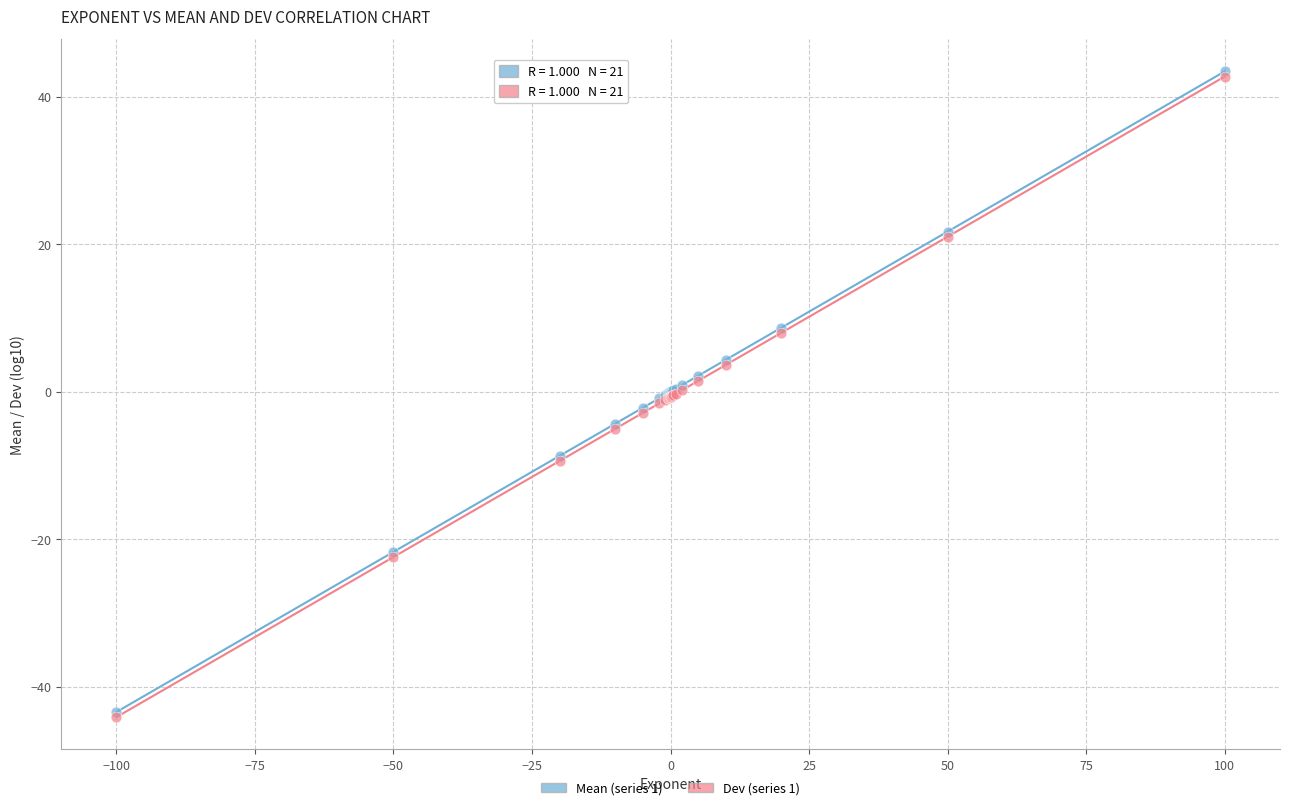

Which series has the largest Y range (max minus min)?

Mean (series 1)